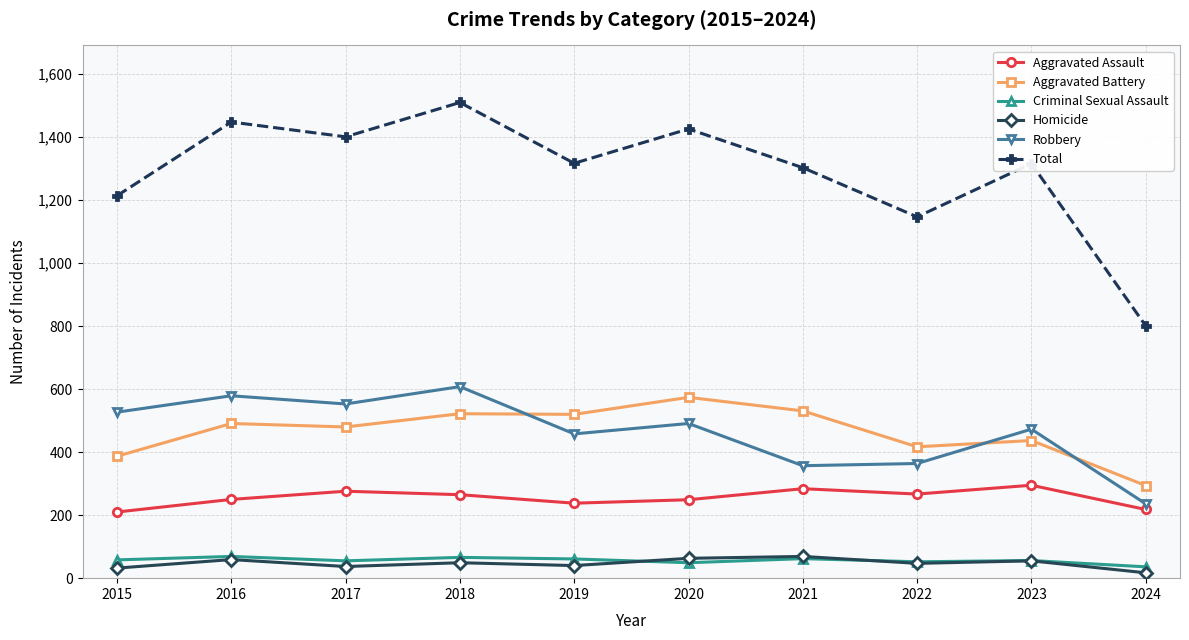

True or false: Aggravated Assault has more than 1 interior local peaks.

True